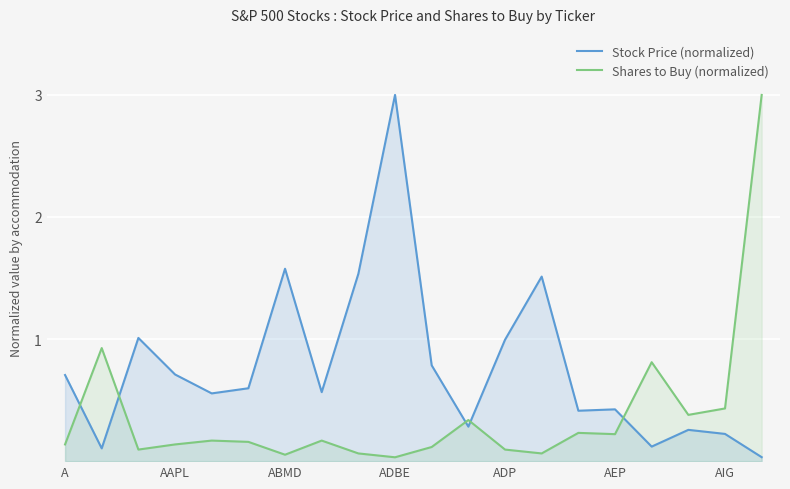

What is the difference between the maximum and minimum values in the Stock Price (normalized) series?

3.0